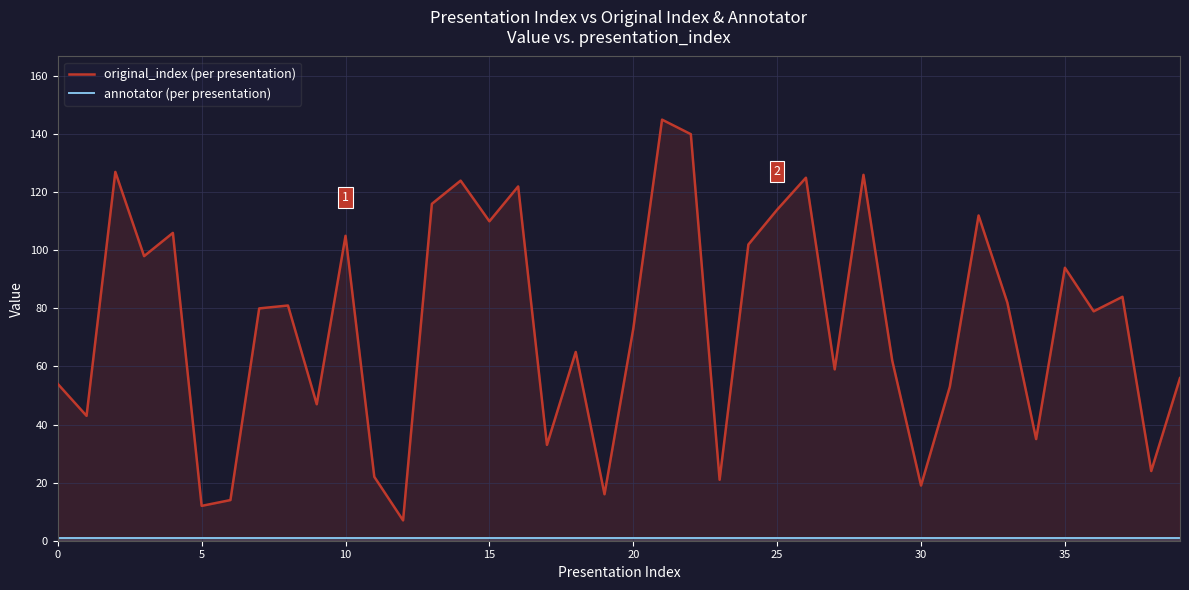

True or false: annotator (per presentation) and original_index (per presentation) intersect in this chart.

False